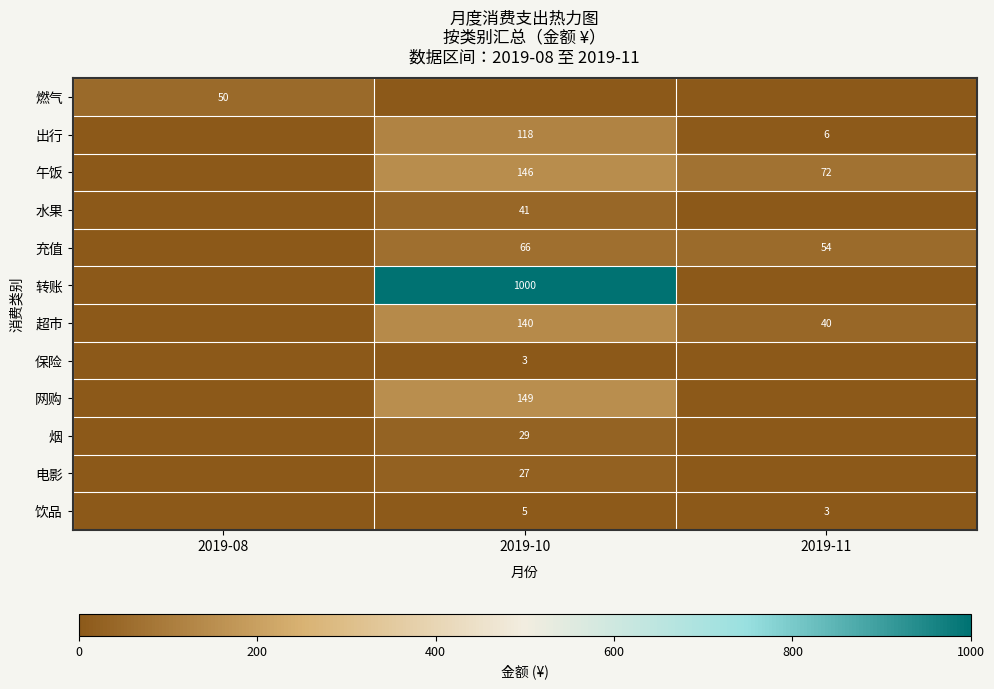

Is it true that 燃气 equals 28 at 2019-08?

False